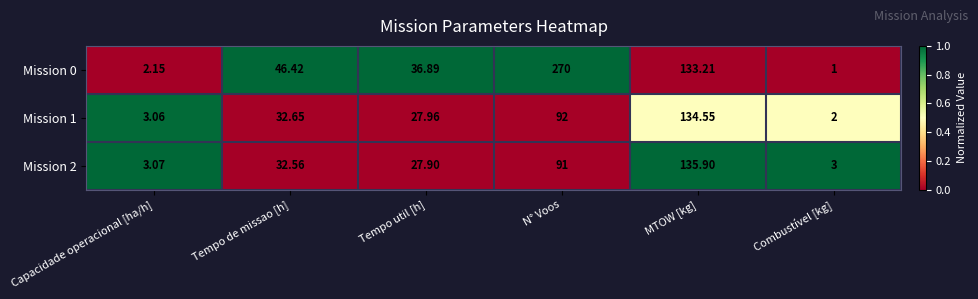

At Combustível [kg], list the series in order from largest to smallest.

Mission 2, Mission 1, Mission 0